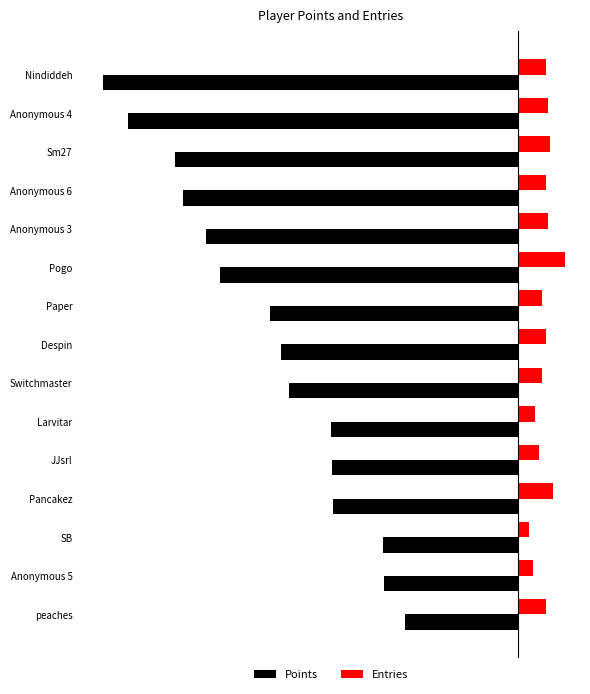

What are all the series names shown in the legend?

Points, Entries